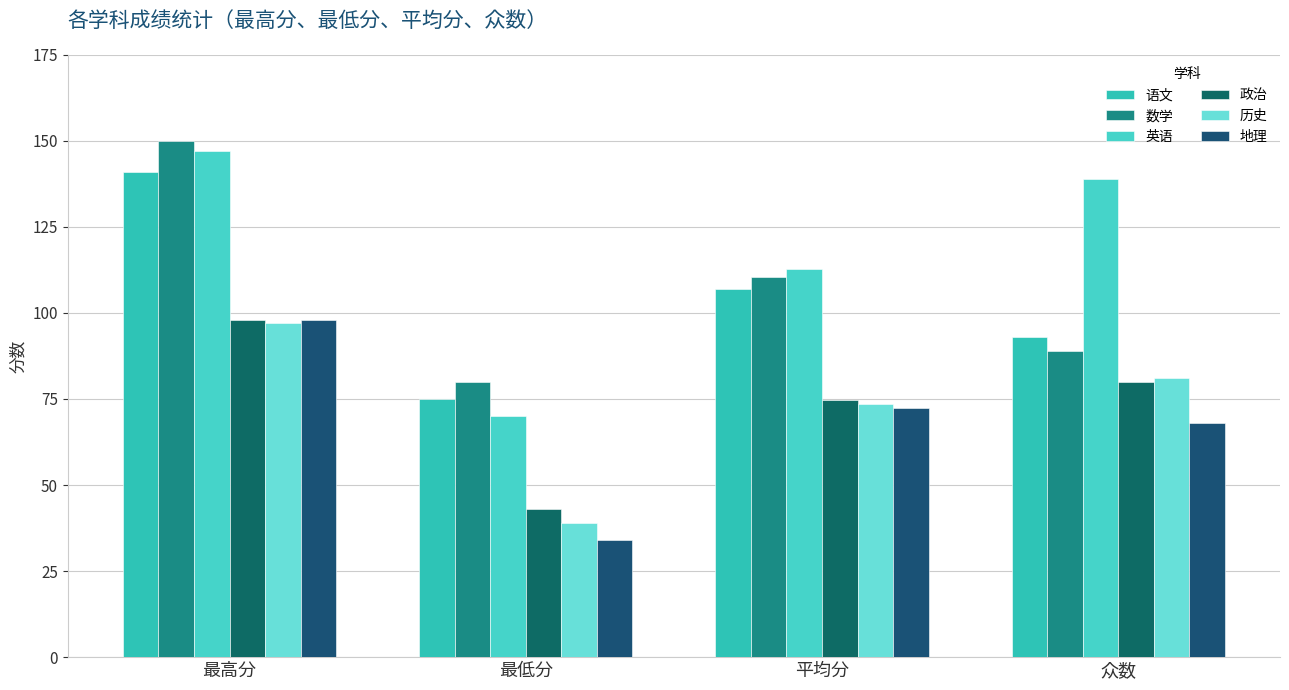

Which series has the largest total across all categories?

英语